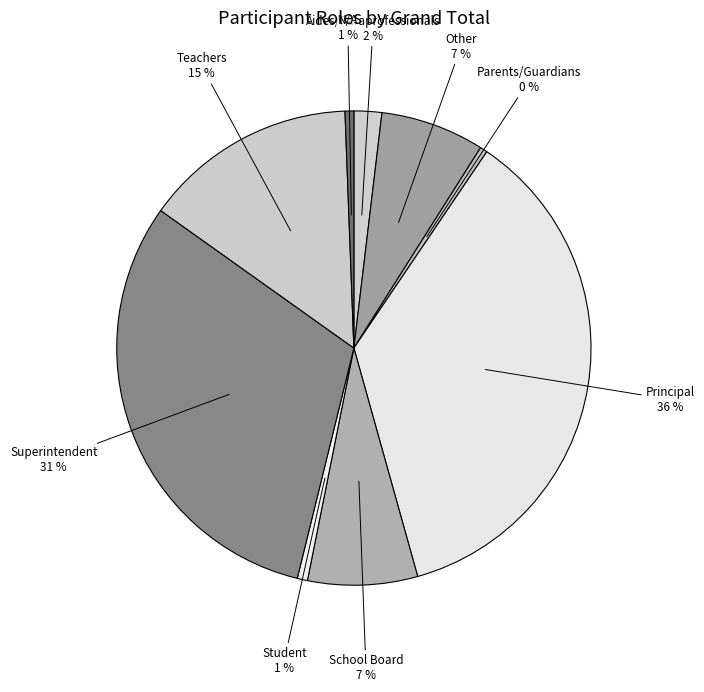

What percentage is the Aides/Paraprofessionals slice, to the nearest percent?

2%